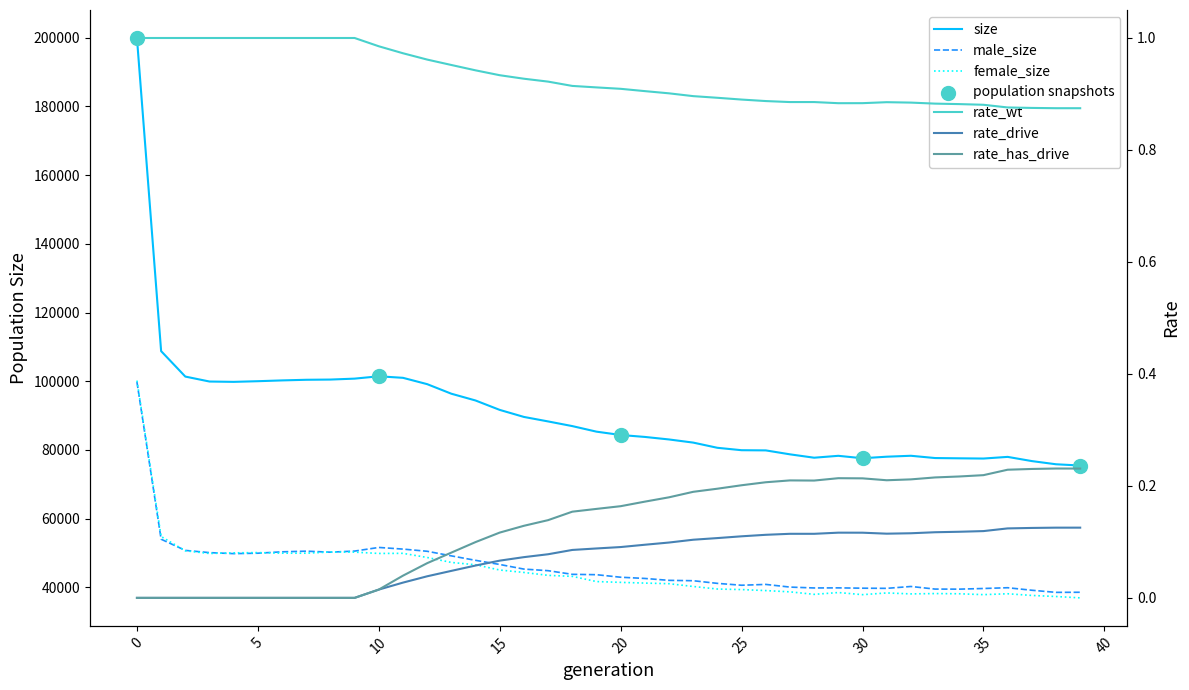

Which series has the largest total across all categories?

size